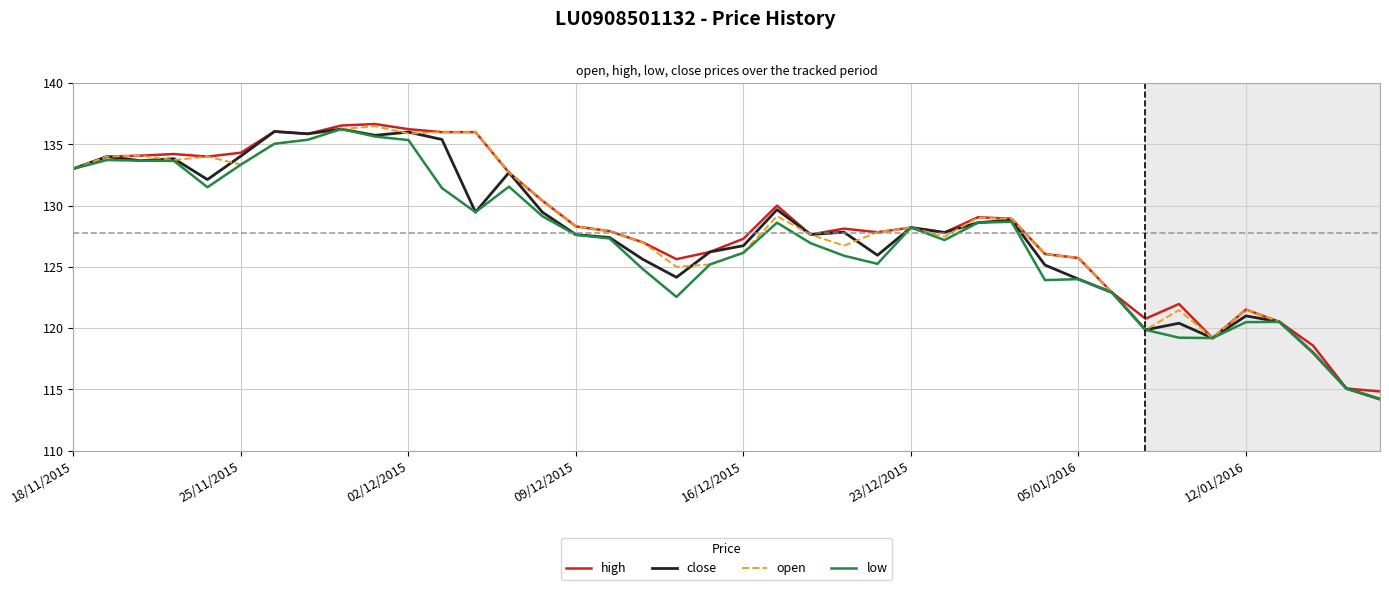

At how many categories does at least one series exceed 121?

34